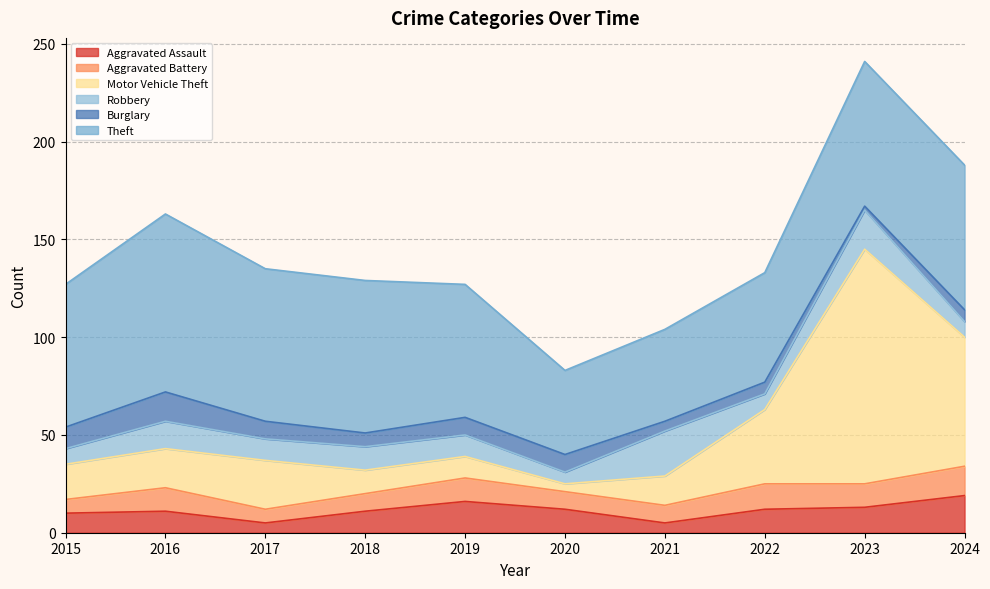

How many lines are shown in the chart?

6